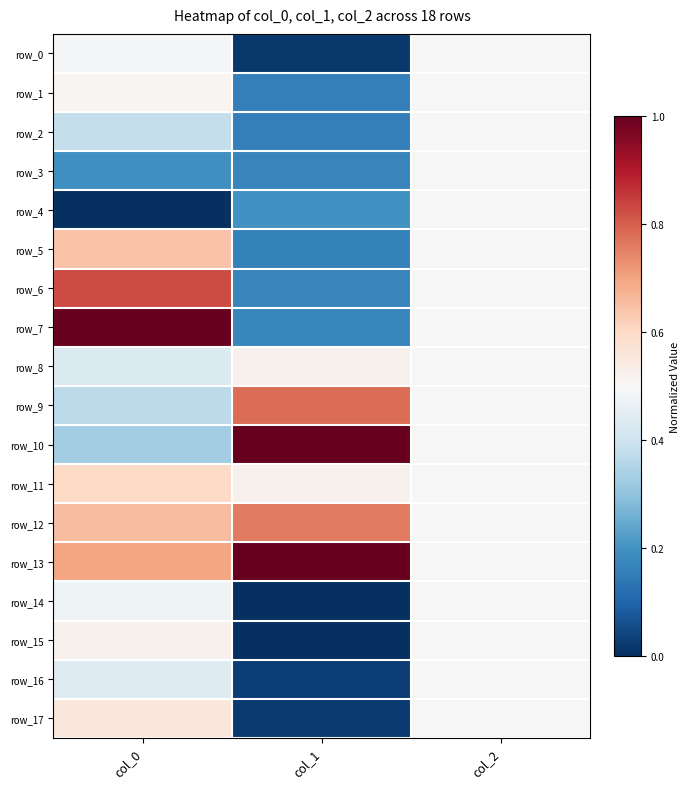

Which category has the highest value across all series?

col_0